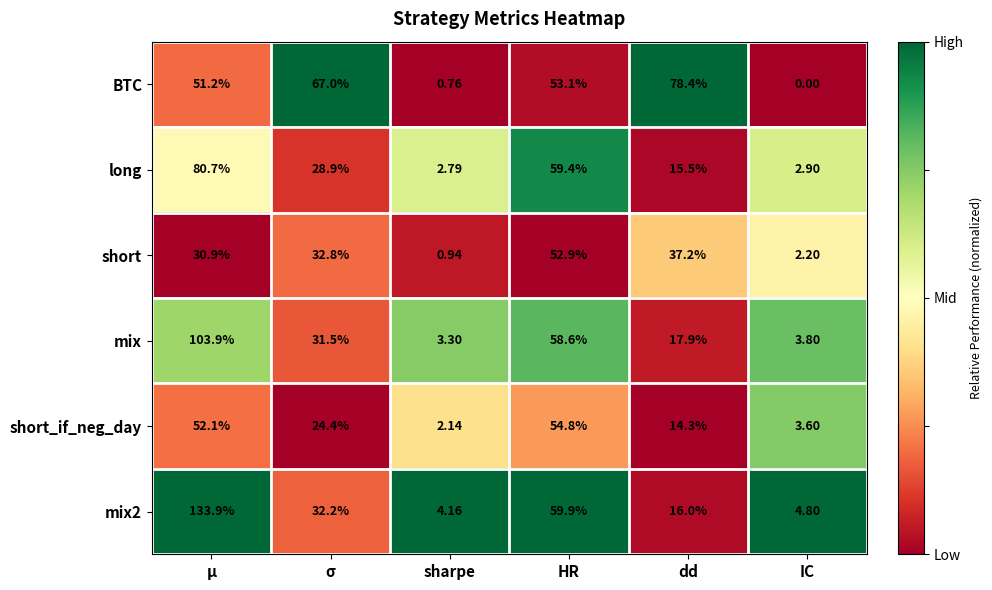

Rank the series by their maximum value, from highest to lowest.

mix2, mix, long, BTC, short_if_neg_day, short